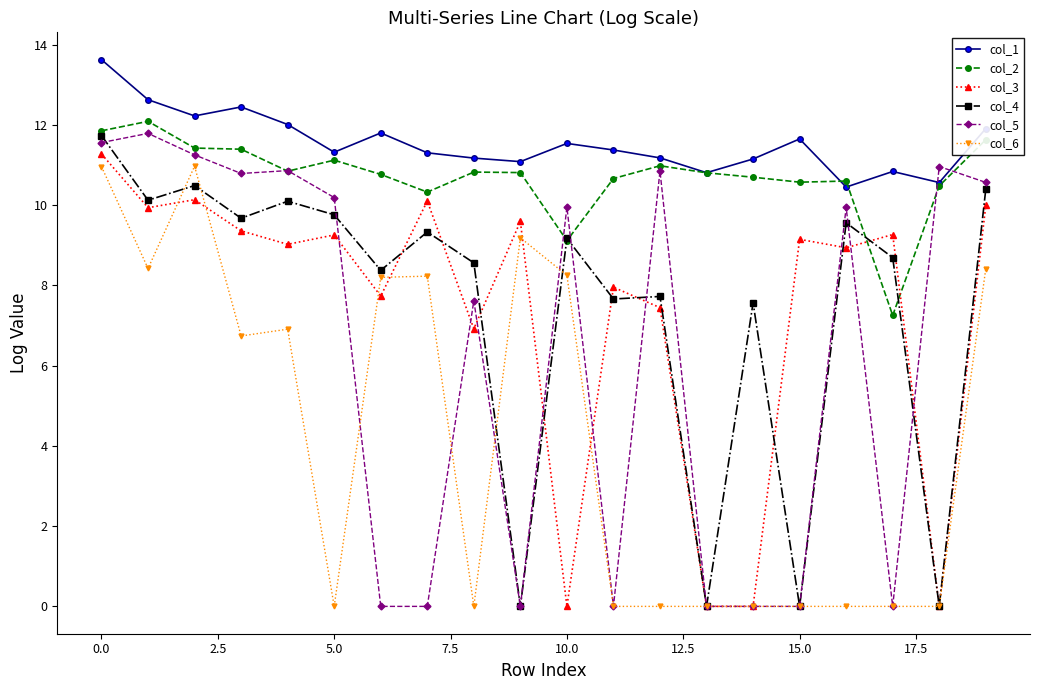

Does the chart have visible grid lines?

No